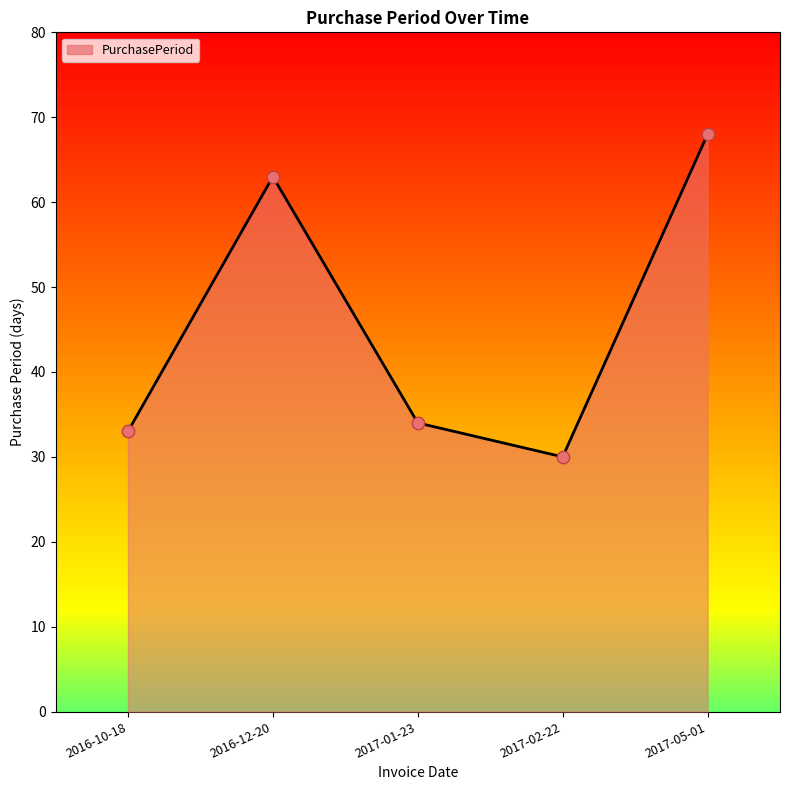

Between 2016-12-20 and 2017-02-22, which is larger?

2016-12-20